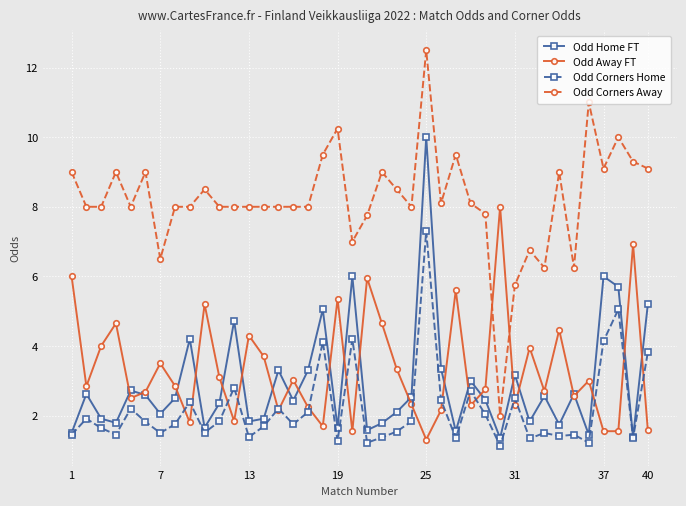

List the series in order of their peak value, lowest first.

Odd Corners Home, Odd Away FT, Odd Home FT, Odd Corners Away